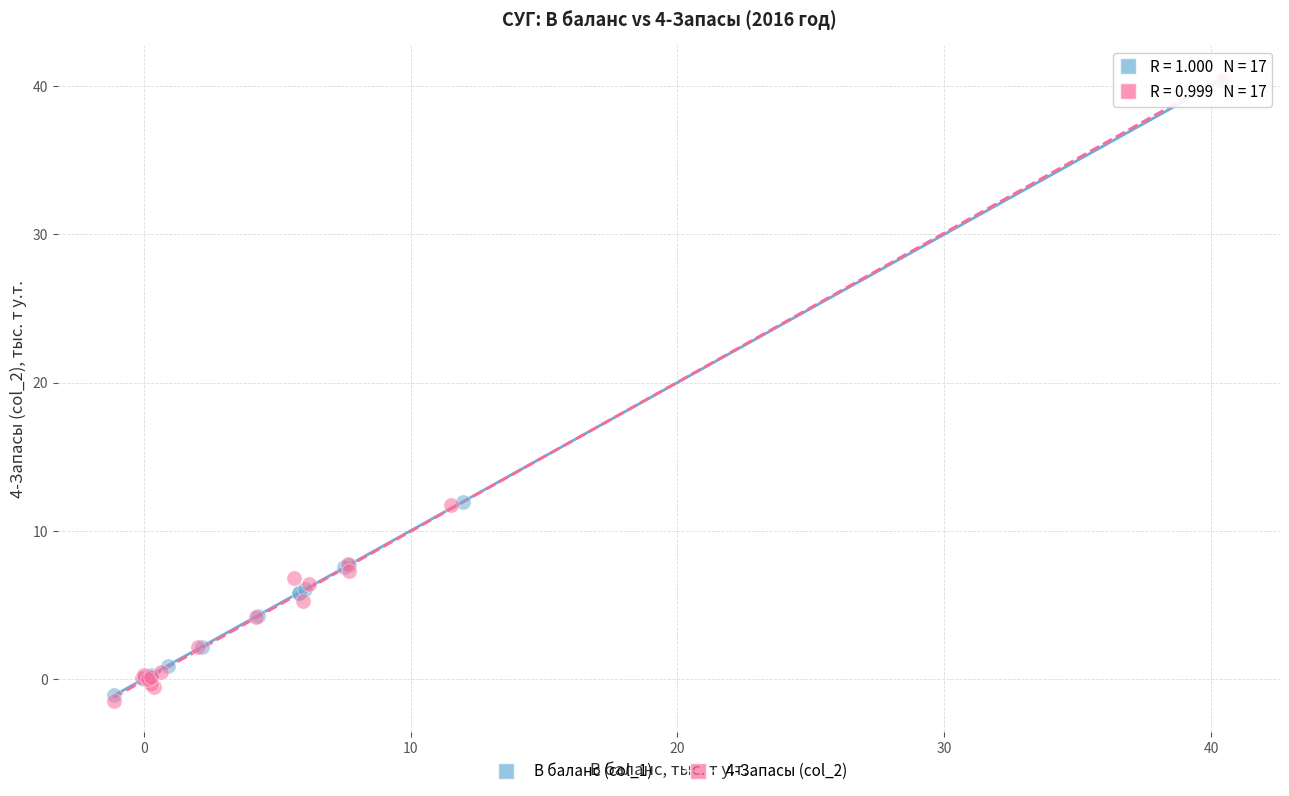

Which series has the widest spread of Y values?

4-Запасы (col_2)